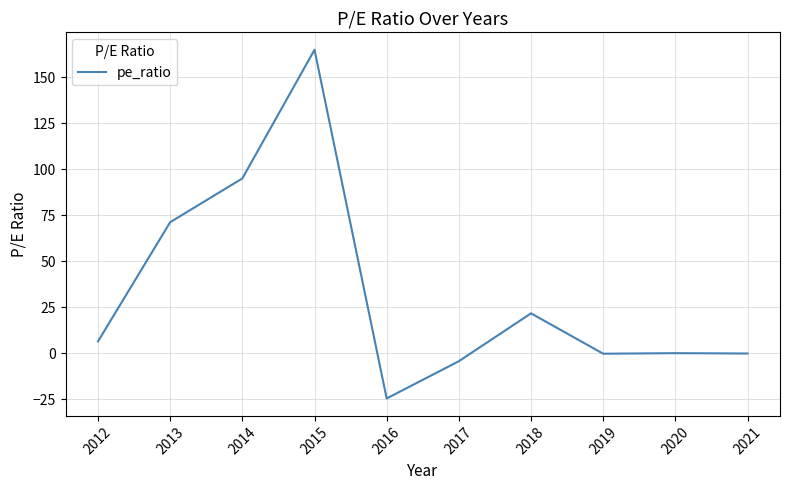

What is the difference between the maximum and minimum values?

189.7